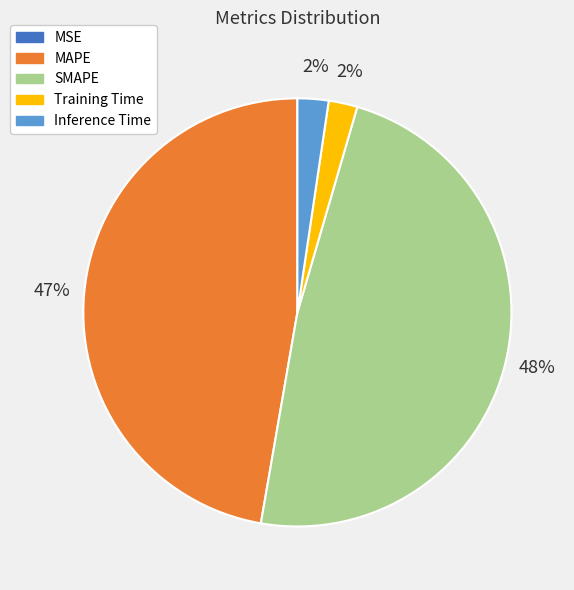

To the nearest percent, what is the difference between the largest and smallest slice percentages?

48%